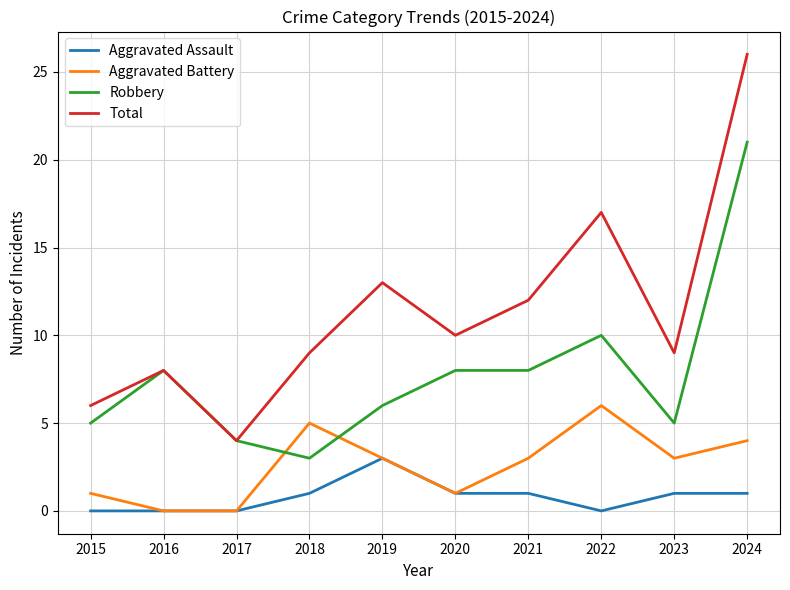

True or false: Robbery and Aggravated Battery cross at least once.

True